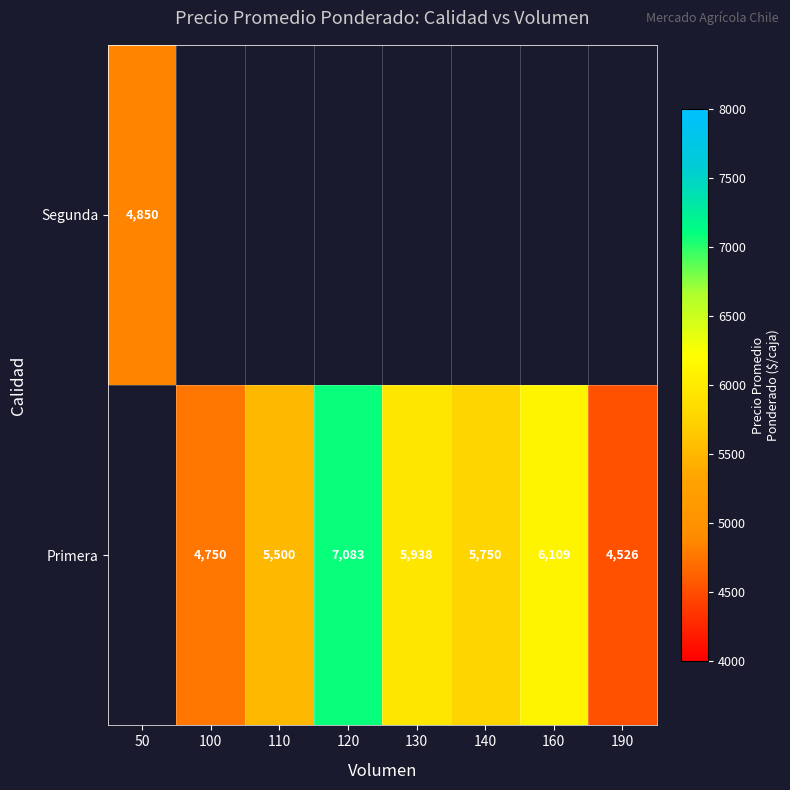

Is it true that Primera equals 11672 at 120?

False